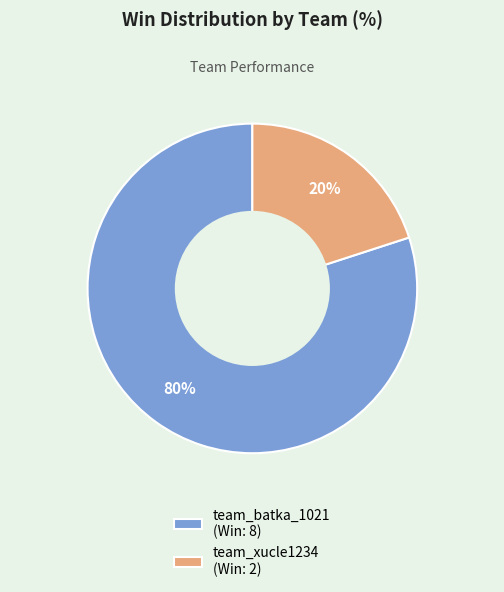

Is it true that team_xucle1234 is 32% of the pie?

False